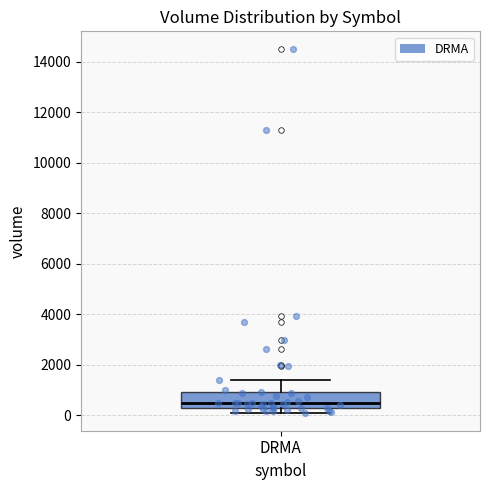

Transcribe this box plot: give where the median line is, the range the box spans, and where the two whiskers end, as read against the y-axis. The values are not printed on the chart, so give them approximately, as read against the axis.

median 400, box 200 to 1000, whiskers 0 to 1400